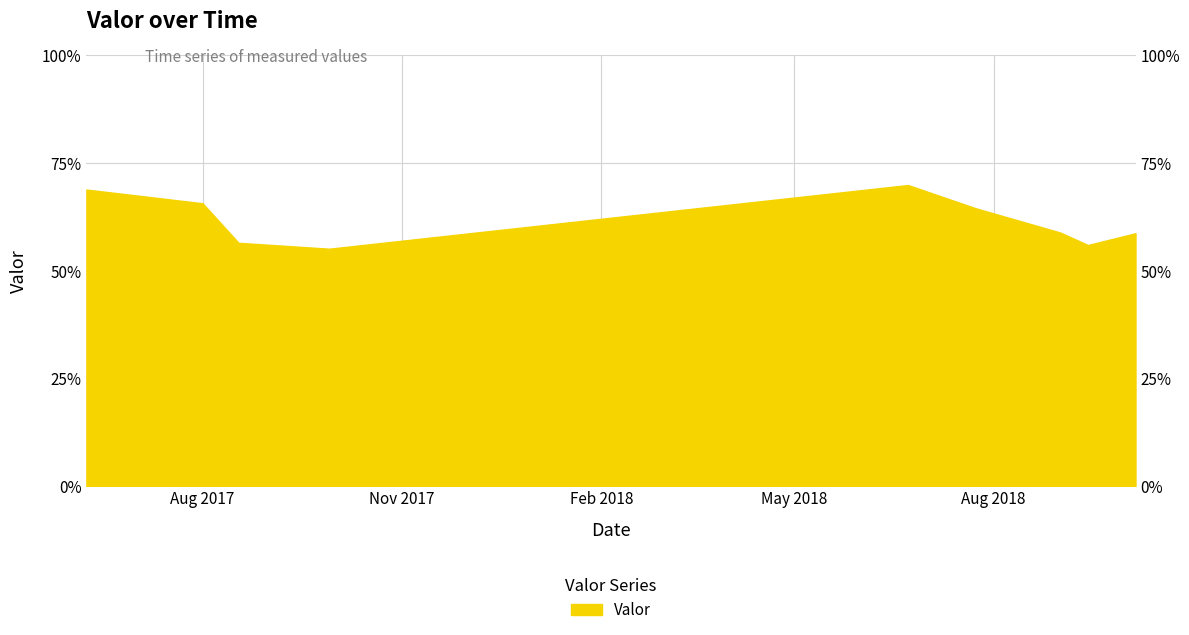

The chart shows a value of 1.0 at 2017-08-17 14:25:00. True or false?

False